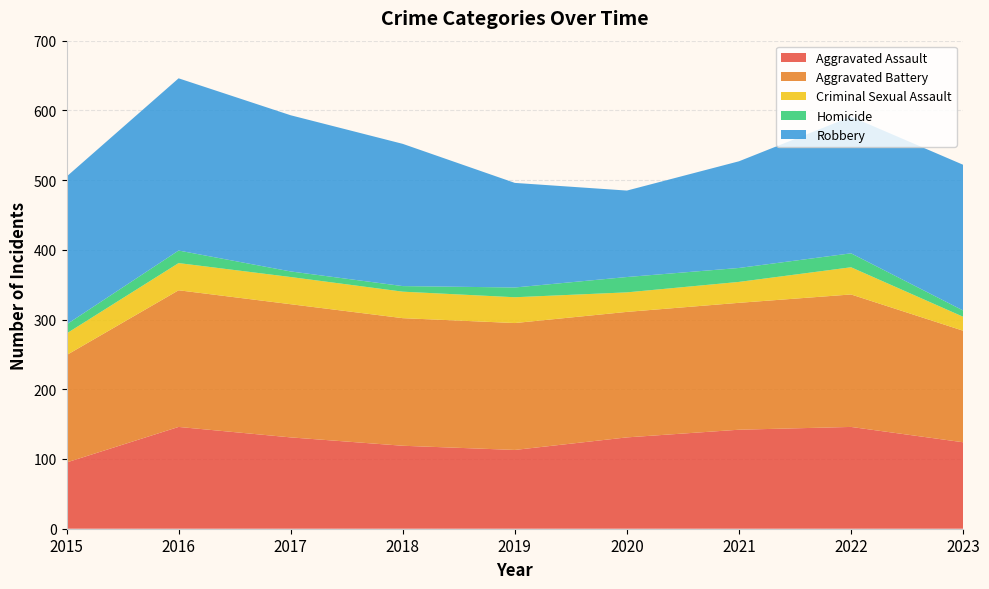

Reading right to left, transcribe all the data shown in this chart.

Aggravated Assault: 2023=124	2022=146	2021=142	2020=131	2019=113	2018=119	2017=131	2016=146	2015=95
Aggravated Battery: 2023=160	2022=190	2021=182	2020=180	2019=182	2018=183	2017=191	2016=196	2015=154
Criminal Sexual Assault: 2023=20	2022=39	2021=30	2020=28	2019=37	2018=38	2017=39	2016=39	2015=31
Homicide: 2023=9	2022=20	2021=20	2020=22	2019=14	2018=8	2017=8	2016=18	2015=13
Robbery: 2023=209	2022=196	2021=153	2020=124	2019=150	2018=204	2017=224	2016=247	2015=212